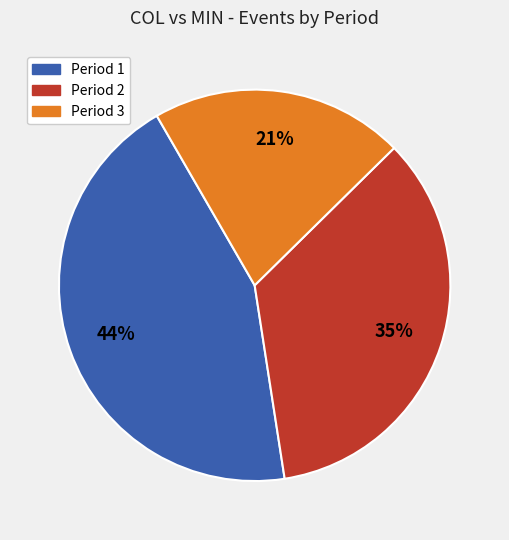

How many segments does this pie chart have?

3